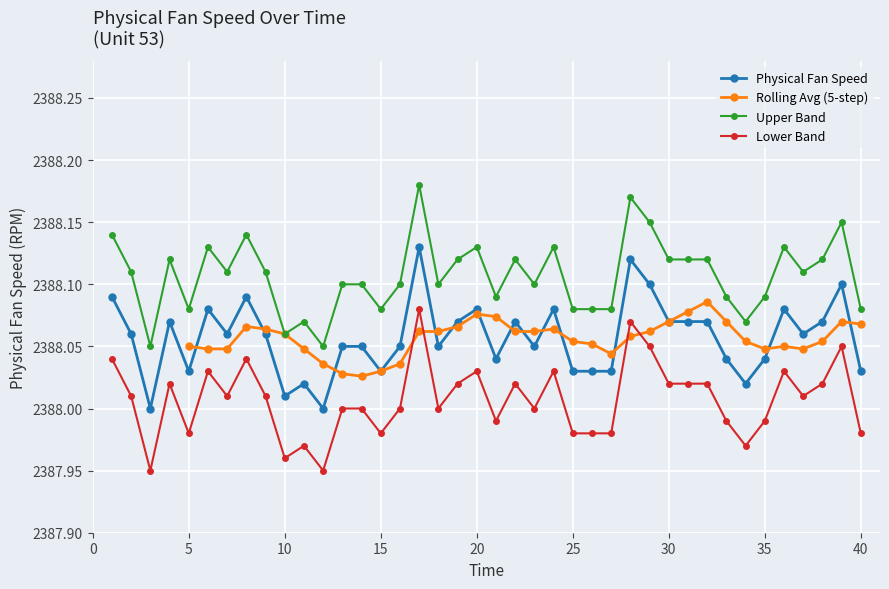

How many interior local peaks (higher than both neighbors) does the data have?

11